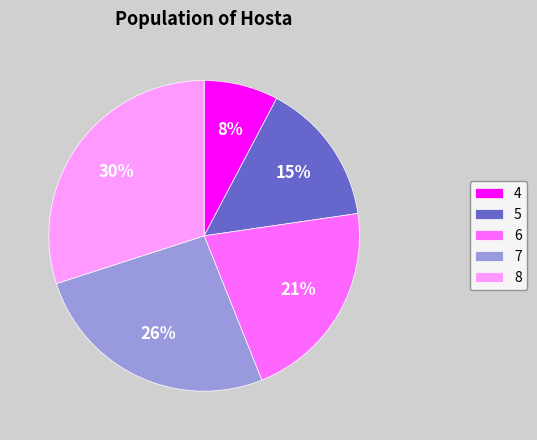

Is there any slice that represents more than half of the pie?

No